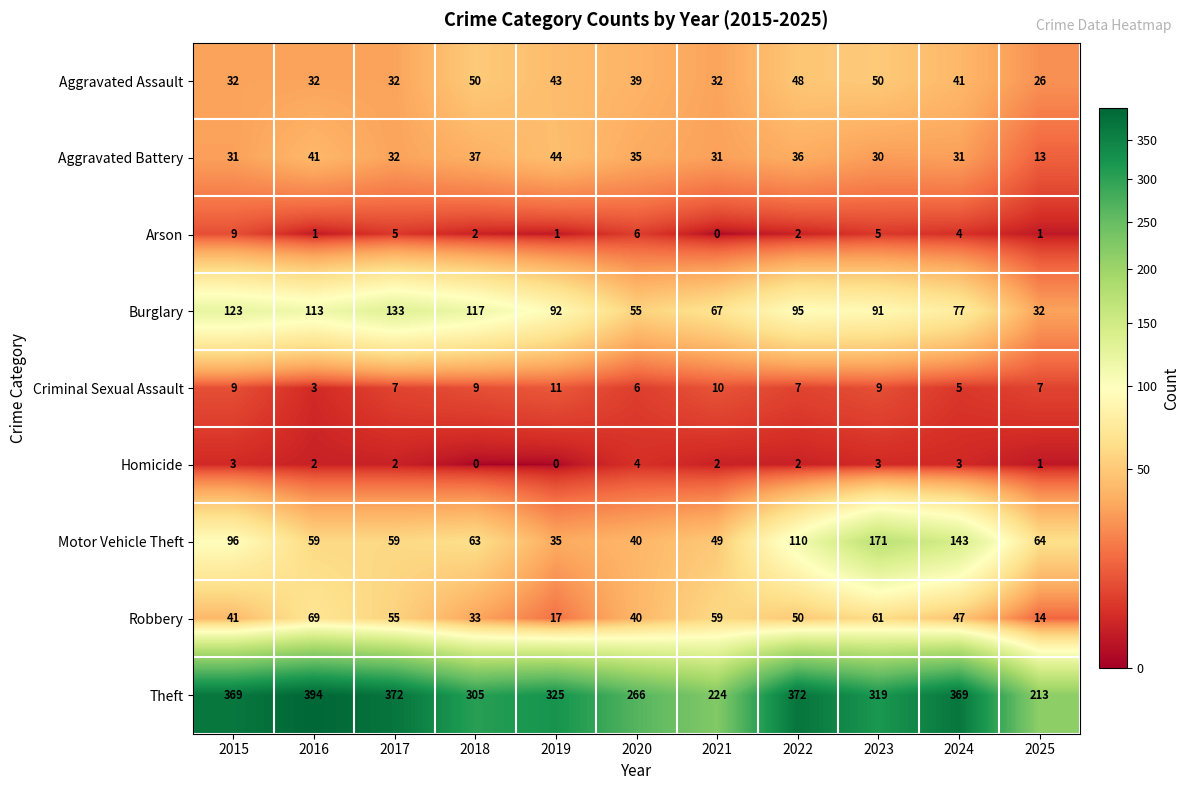

At 2024, list the series in order from smallest to largest.

Homicide, Arson, Criminal Sexual Assault, Aggravated Battery, Aggravated Assault, Robbery, Burglary, Motor Vehicle Theft, Theft